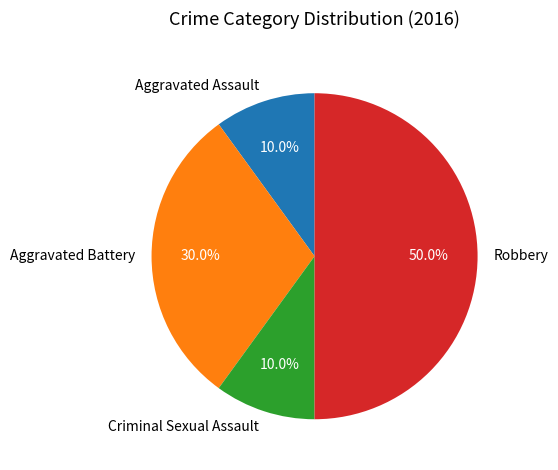

Does Criminal Sexual Assault represent more than half of the total?

No